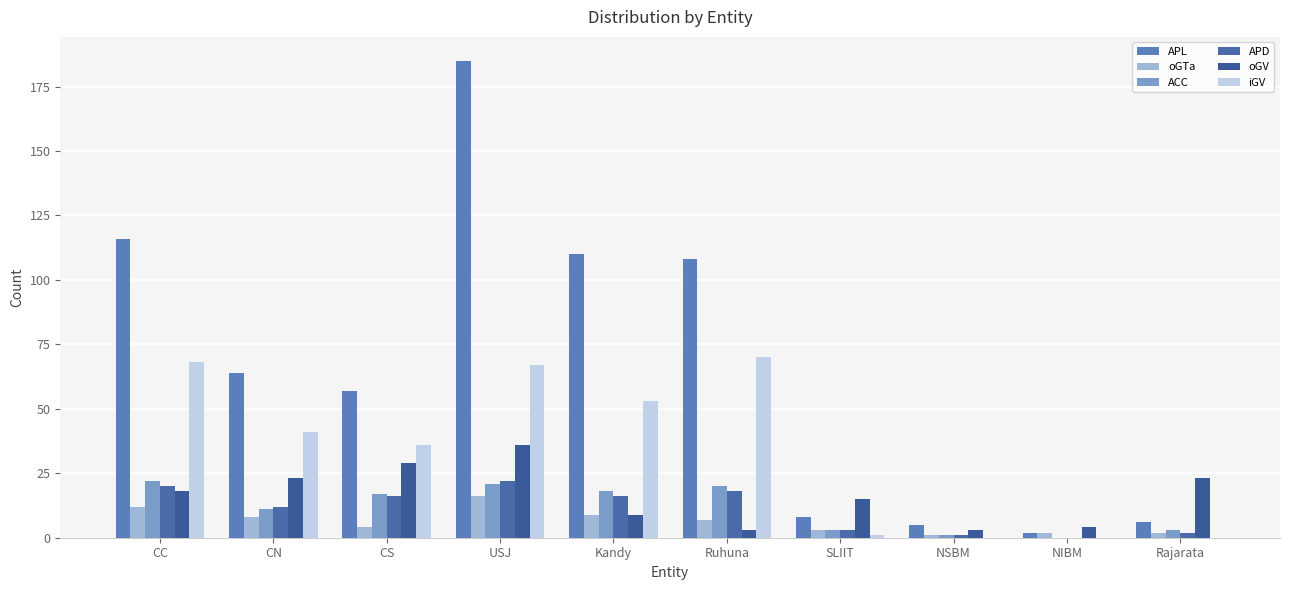

Are the bars grouped side by side (vs. stacked)?

Yes